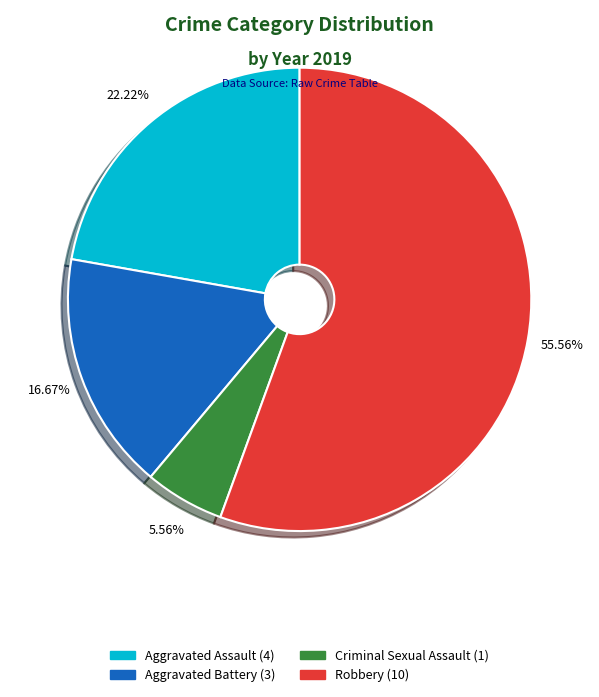

Combined, do Criminal Sexual Assault and Aggravated Battery account for over 50%?

No